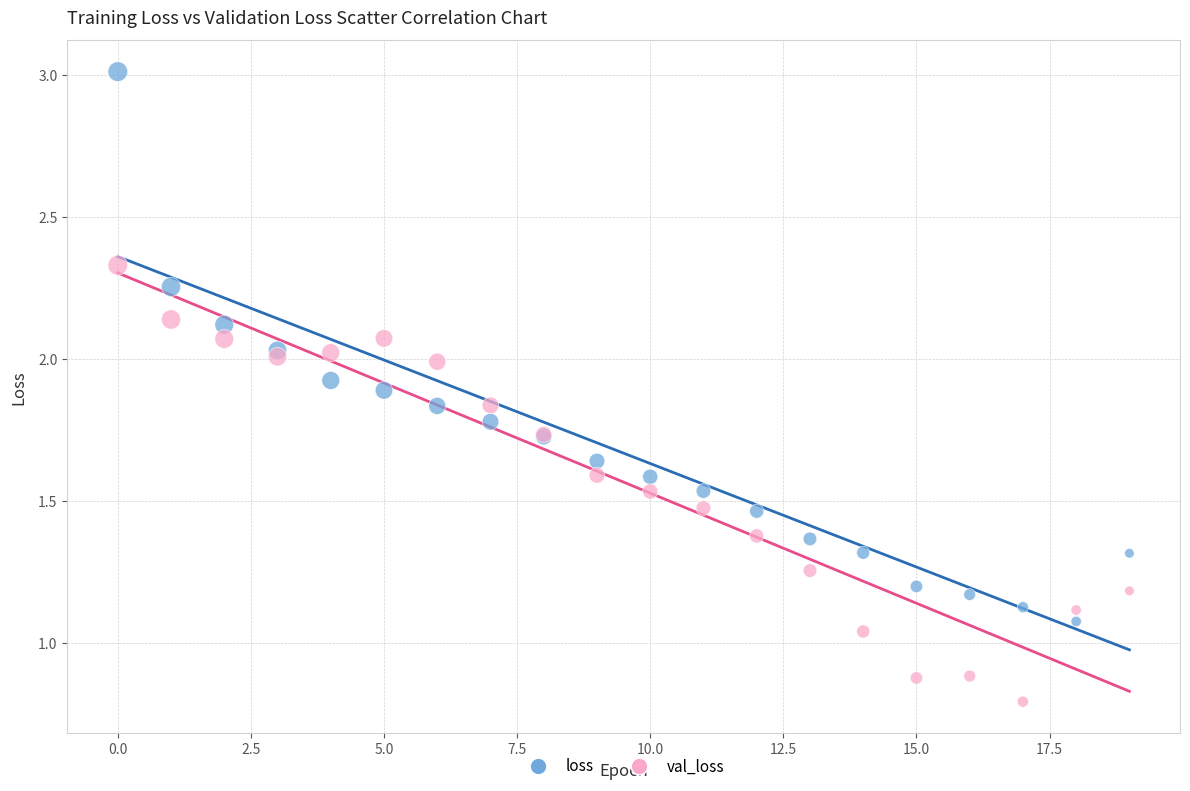

Which series has the widest spread of Y values?

loss